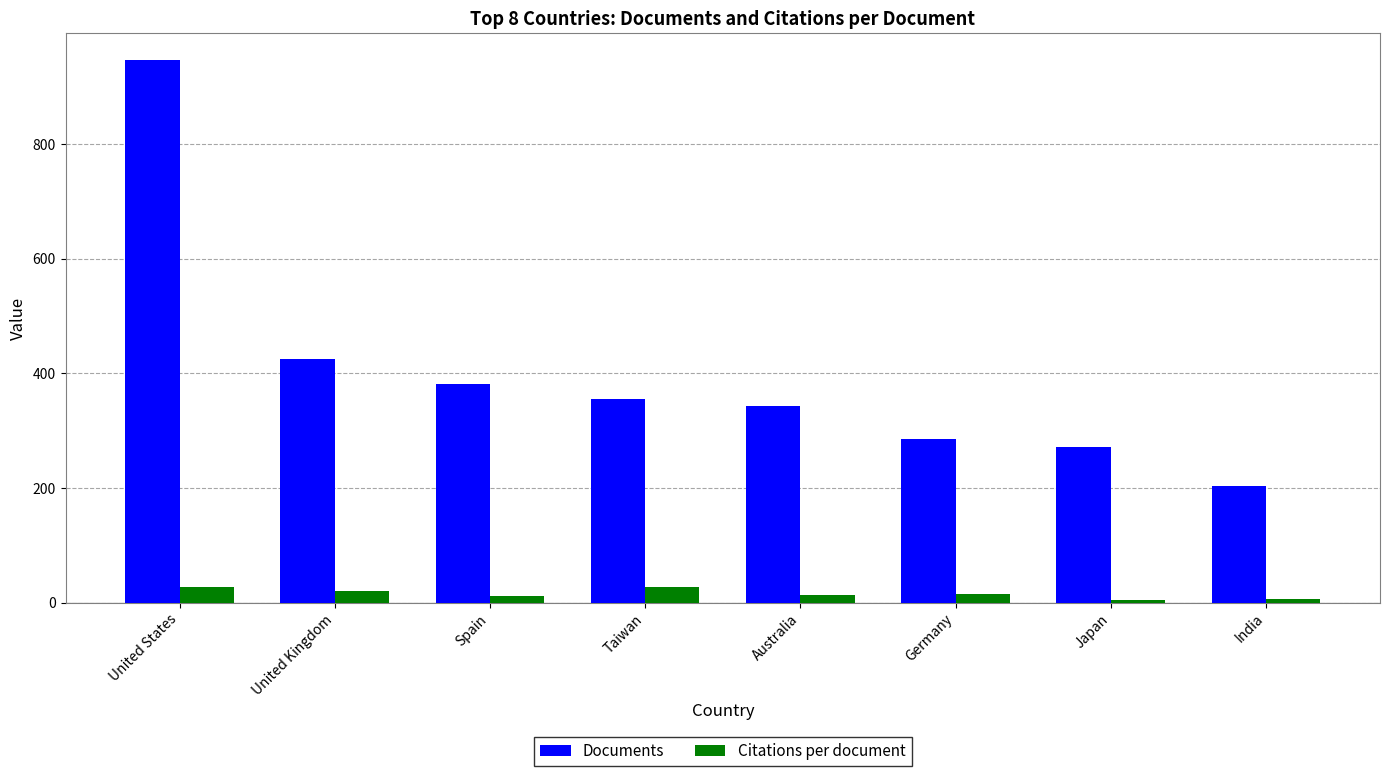

Where does the Documents series first go above 356?

United States